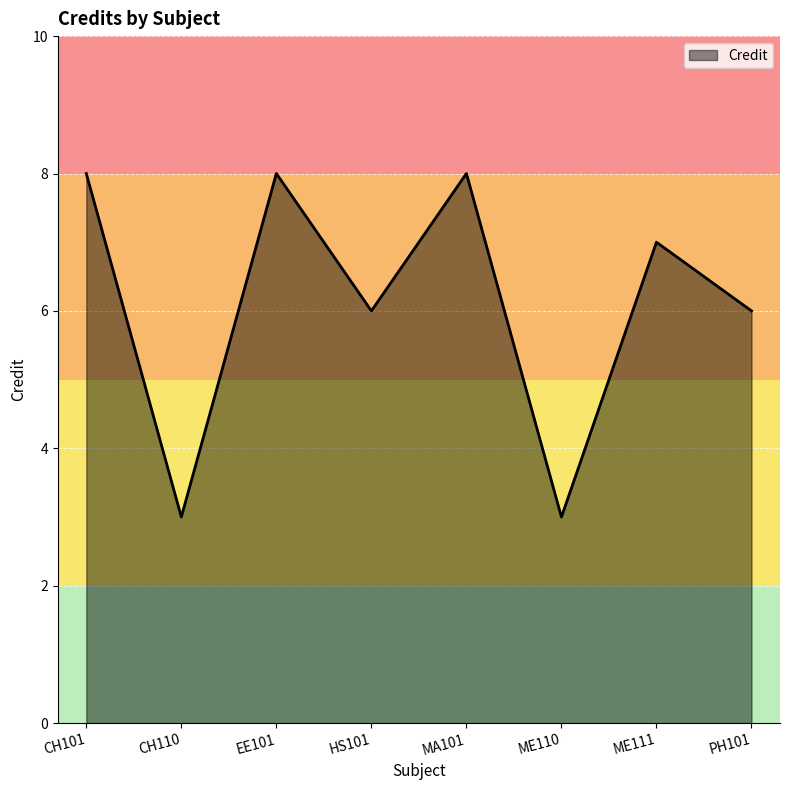

Where does the data first go above 7?

CH101